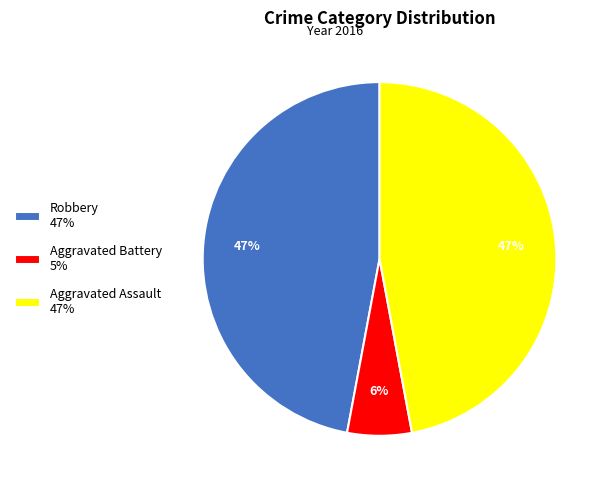

Between Aggravated Battery 5% and Robbery 47%, which is larger?

Robbery 47%